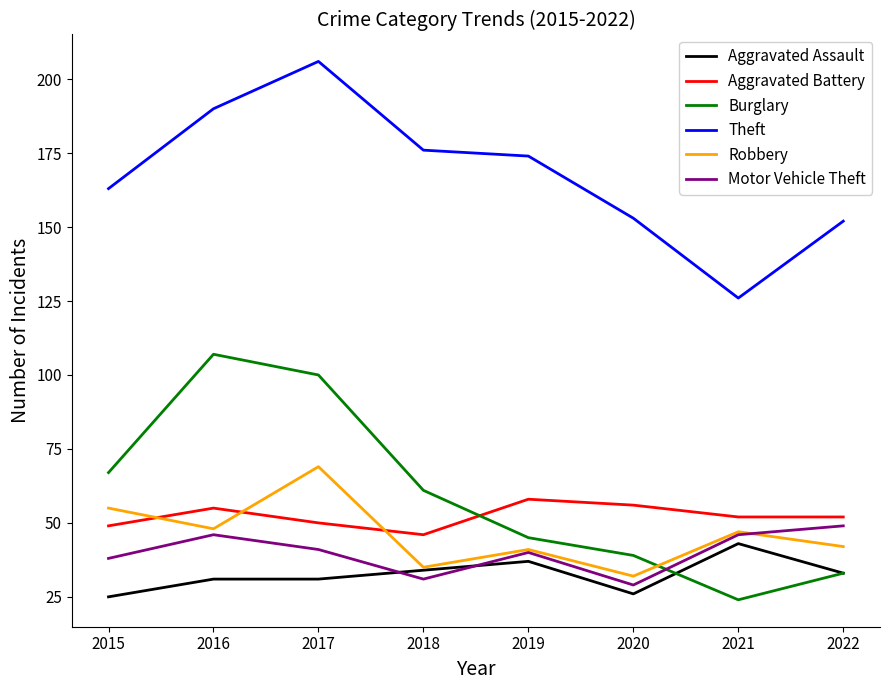

Where do Burglary and Robbery first cross each other?

2020 and 2021